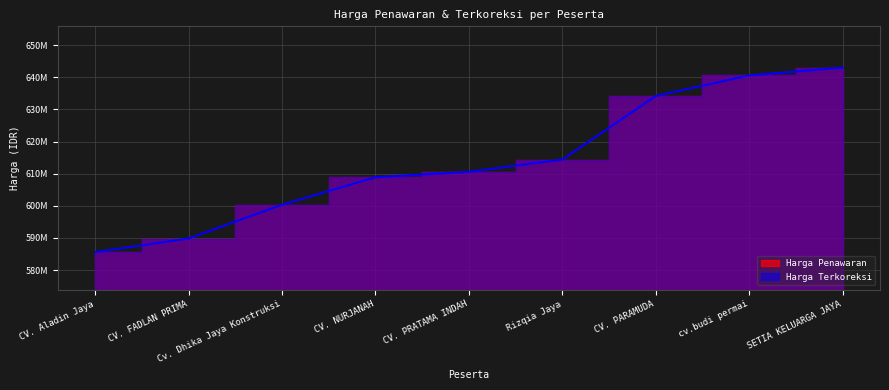

List the labels in order of Harga Penawaran value, largest first.

SETIA KELUARGA JAYA, cv.budi permai, CV. PARAMUDA, Rizqia Jaya, CV. PRATAMA INDAH, CV. NURJANAH, Cv. Dhika Jaya Konstruksi, CV. FADLAN PRIMA, CV. Aladin Jaya